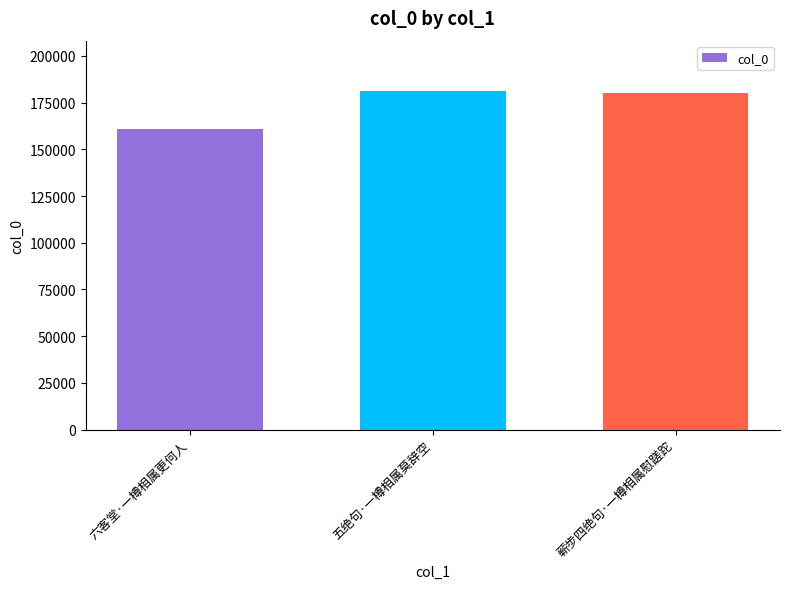

Between 蕲步四绝句·一樽相属慰蹉跎 and 六客堂·一樽相属更何人, which is larger?

蕲步四绝句·一樽相属慰蹉跎